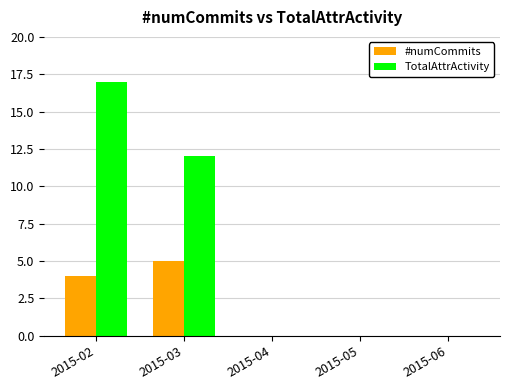

Reading right to left, list all the values displayed in this chart.

#numCommits: 0	0	0	5	4
TotalAttrActivity: 0	0	0	12	17